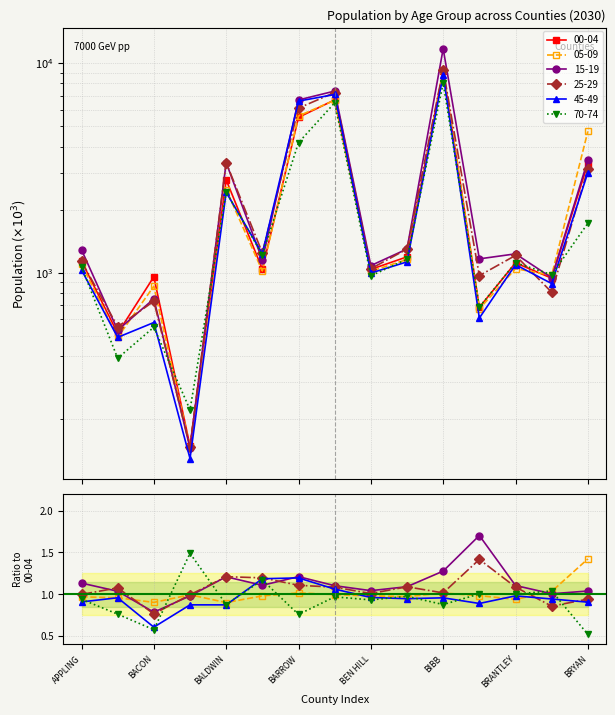

Reading right to left, list all the values displayed in this chart.

00-04: 3320	942	1115	684	9170	1191	1038	6677	5514	1041	2773	149	957	514	1136
05-09: 4723	973	1046	672	9302	1157	1017	6648	5598	1020	2495	148	863	492	1100
15-19: 3447	947	1231	1165	11708	1298	1082	7357	6674	1152	3351	146	751	532	1287
25-29: 3124	807	1210	969	9311	1297	1046	7241	6101	1245	3354	148	731	553	1133
45-49: 3003	888	1093	608	8772	1127	997	7085	6589	1234	2419	130	579	492	1031
70-74: 1722	979	1117	686	8032	1161	967	6465	4176	1218	2430	222	550	391	1067